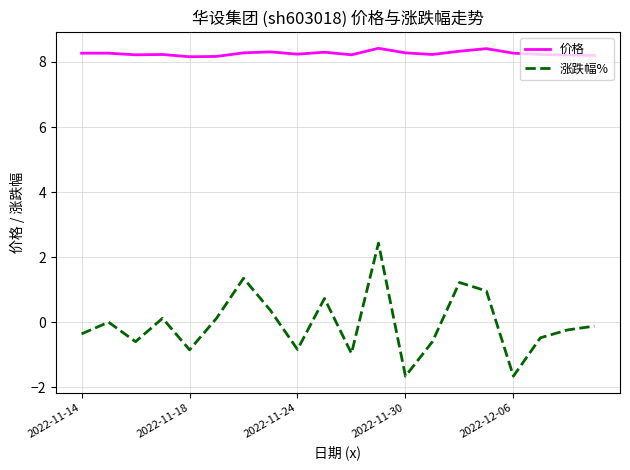

What is the maximum value for 涨跌幅%?

2.4